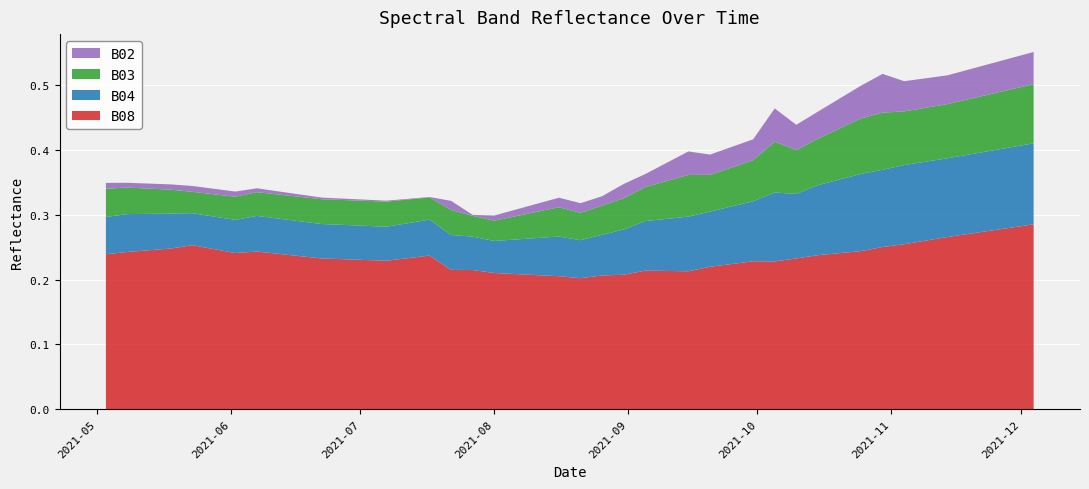

Reading left to right, transcribe all the data shown in this chart.

B08: 2021-05-03=0.2	2021-05-08=0.2	2021-05-18=0.2	2021-05-23=0.3	2021-05-28=0.2	2021-06-02=0.2	2021-06-07=0.2	2021-06-12=0.2	2021-06-17=0.2	2021-06-22=0.2	2021-07-07=0.2	2021-07-17=0.2	2021-07-22=0.2	2021-07-27=0.2	2021-08-01=0.2	2021-08-06=0.2	2021-08-11=0.2	2021-08-16=0.2	2021-08-21=0.2	2021-08-26=0.2	2021-08-31=0.2	2021-09-05=0.2	2021-09-10=0.2	2021-09-15=0.2	2021-09-20=0.2	2021-09-25=0.2	2021-09-30=0.2	2021-10-05=0.2	2021-10-10=0.2	2021-10-15=0.2	2021-10-20=0.2	2021-10-25=0.2	2021-10-30=0.3	2021-11-04=0.3	2021-11-09=0.3	2021-11-14=0.3	2021-11-19=0.3	2021-11-24=0.3	2021-11-29=0.3	2021-12-04=0.3
B04: 2021-05-03=0.1	2021-05-08=0.1	2021-05-18=0.1	2021-05-23=0.0	2021-05-28=0.1	2021-06-02=0.1	2021-06-07=0.1	2021-06-12=0.1	2021-06-17=0.1	2021-06-22=0.1	2021-07-07=0.1	2021-07-17=0.1	2021-07-22=0.1	2021-07-27=0.1	2021-08-01=0.0	2021-08-06=0.1	2021-08-11=0.1	2021-08-16=0.1	2021-08-21=0.1	2021-08-26=0.1	2021-08-31=0.1	2021-09-05=0.1	2021-09-10=0.1	2021-09-15=0.1	2021-09-20=0.1	2021-09-25=0.1	2021-09-30=0.1	2021-10-05=0.1	2021-10-10=0.1	2021-10-15=0.1	2021-10-20=0.1	2021-10-25=0.1	2021-10-30=0.1	2021-11-04=0.1	2021-11-09=0.1	2021-11-14=0.1	2021-11-19=0.1	2021-11-24=0.1	2021-11-29=0.1	2021-12-04=0.1
B03: 2021-05-03=0.0	2021-05-08=0.0	2021-05-18=0.0	2021-05-23=0.0	2021-05-28=0.0	2021-06-02=0.0	2021-06-07=0.0	2021-06-12=0.0	2021-06-17=0.0	2021-06-22=0.0	2021-07-07=0.0	2021-07-17=0.0	2021-07-22=0.0	2021-07-27=0.0	2021-08-01=0.0	2021-08-06=0.0	2021-08-11=0.0	2021-08-16=0.0	2021-08-21=0.0	2021-08-26=0.0	2021-08-31=0.0	2021-09-05=0.1	2021-09-10=0.1	2021-09-15=0.1	2021-09-20=0.1	2021-09-25=0.1	2021-09-30=0.1	2021-10-05=0.1	2021-10-10=0.1	2021-10-15=0.1	2021-10-20=0.1	2021-10-25=0.1	2021-10-30=0.1	2021-11-04=0.1	2021-11-09=0.1	2021-11-14=0.1	2021-11-19=0.1	2021-11-24=0.1	2021-11-29=0.1	2021-12-04=0.1
B02: 2021-05-03=0.0	2021-05-08=0.0	2021-05-18=0.0	2021-05-23=0.0	2021-05-28=0.0	2021-06-02=0.0	2021-06-07=0.0	2021-06-12=0.0	2021-06-17=0.0	2021-06-22=0.0	2021-07-07=0.0	2021-07-17=0.0	2021-07-22=0.0	2021-07-27=0.0	2021-08-01=0.0	2021-08-06=0.0	2021-08-11=0.0	2021-08-16=0.0	2021-08-21=0.0	2021-08-26=0.0	2021-08-31=0.0	2021-09-05=0.0	2021-09-10=0.0	2021-09-15=0.0	2021-09-20=0.0	2021-09-25=0.0	2021-09-30=0.0	2021-10-05=0.1	2021-10-10=0.0	2021-10-15=0.0	2021-10-20=0.0	2021-10-25=0.1	2021-10-30=0.1	2021-11-04=0.0	2021-11-09=0.0	2021-11-14=0.0	2021-11-19=0.0	2021-11-24=0.0	2021-11-29=0.0	2021-12-04=0.0